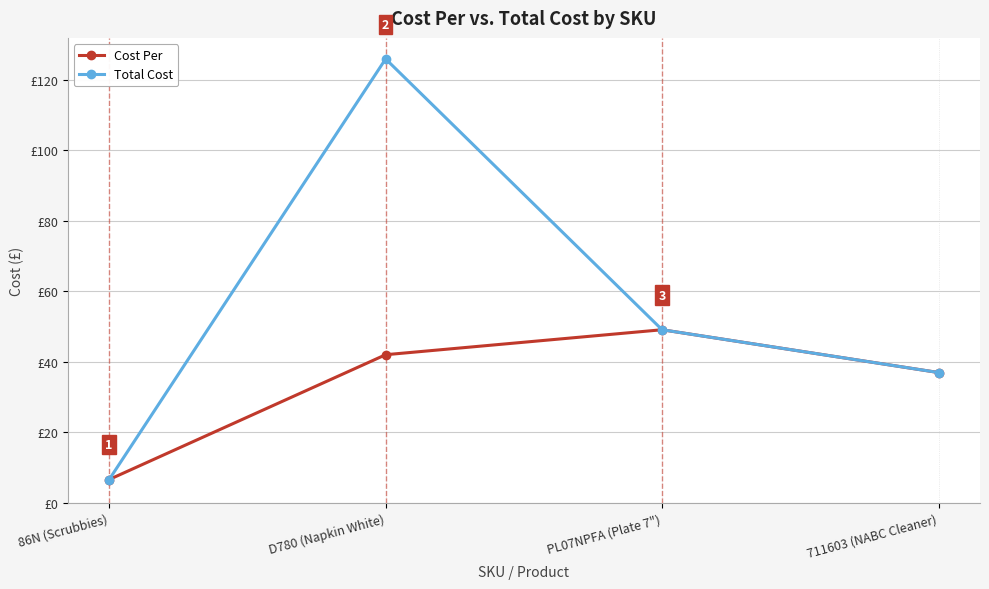

Read the Total Cost value at 86N (Scrubbies).

6.6